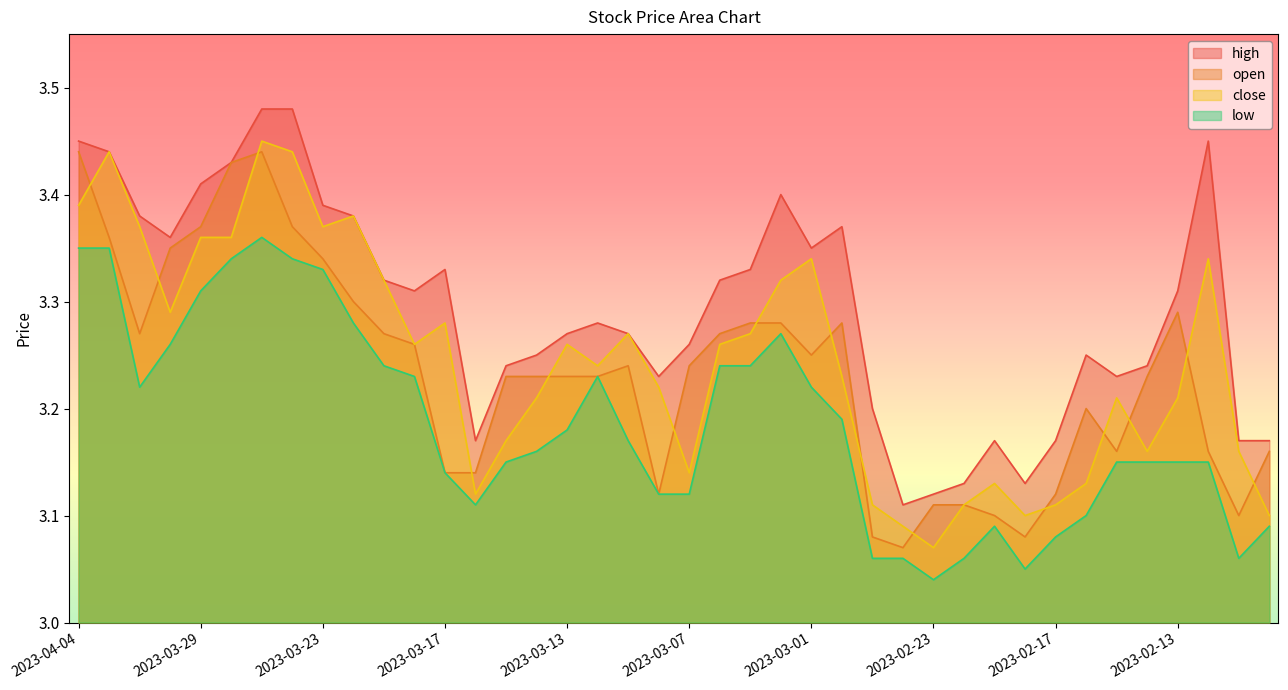

What are all the series names shown in the legend?

high, open, close, low